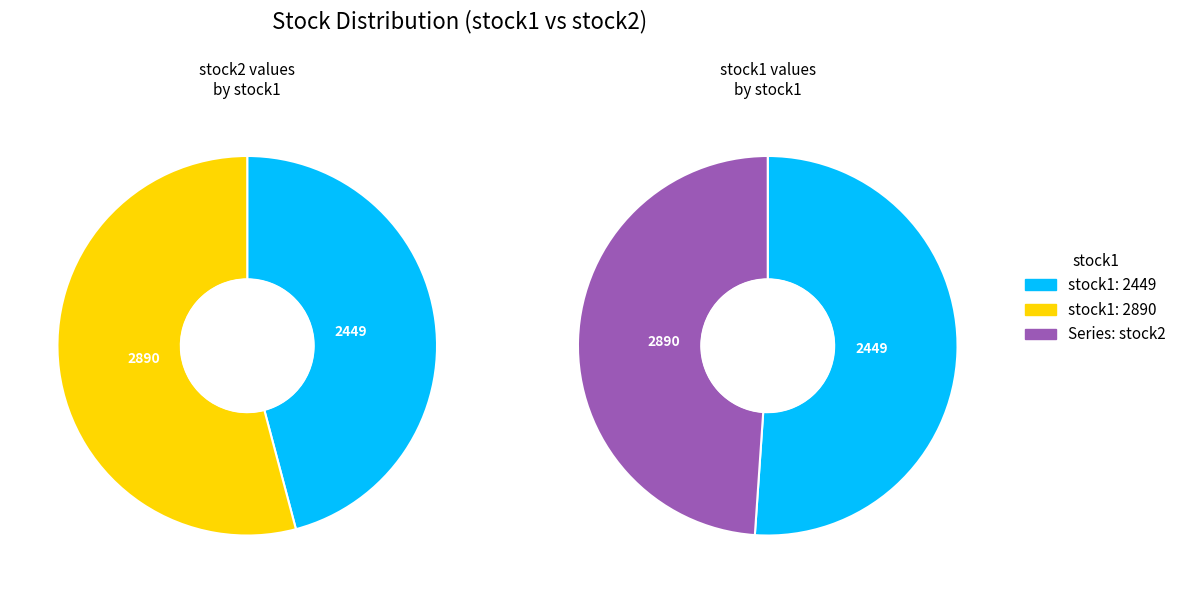

To the nearest percent, what portion does 2449 represent?

51%